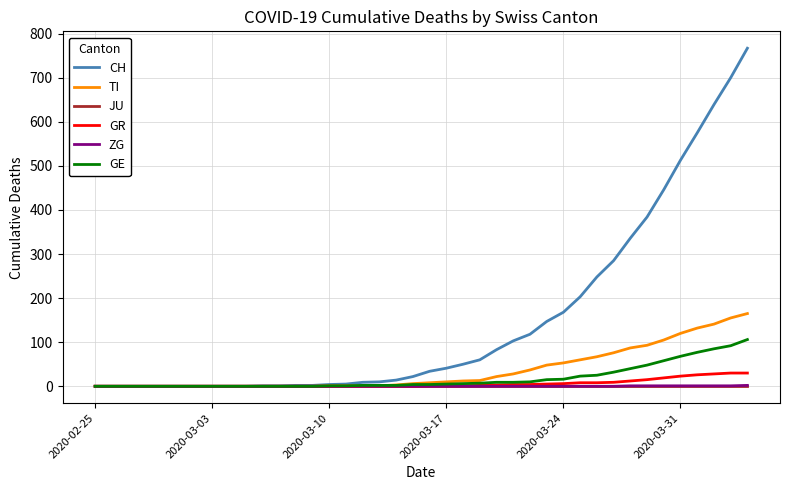

What is the maximum value shown in the chart?

767